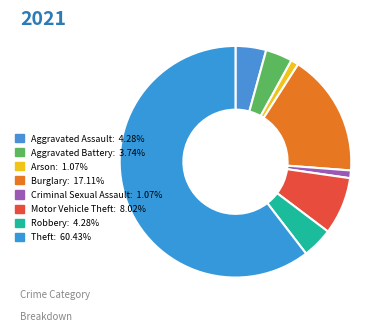

How many slices are in this pie chart?

8